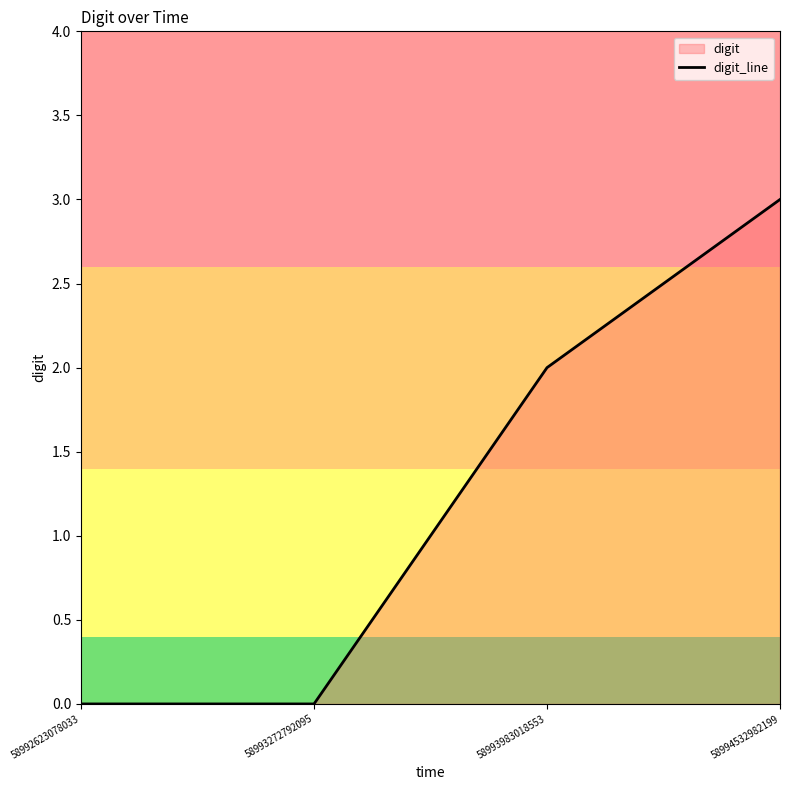

Which category has the lowest value across all series?

58992623078033